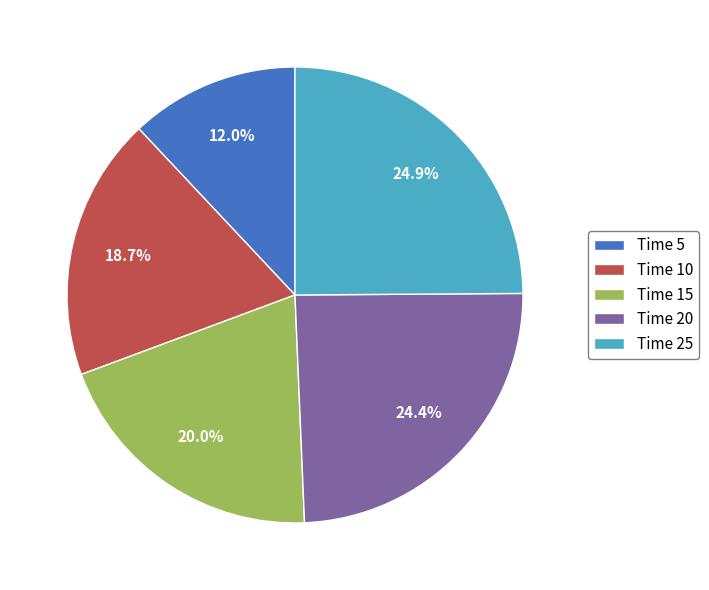

What is the total percentage of Time 15 and Time 20?

44.4%